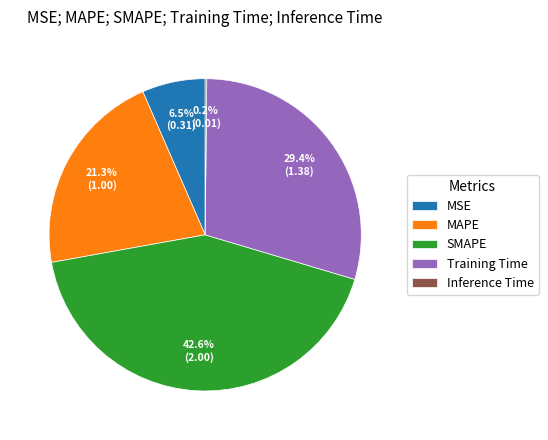

Which has a higher value, SMAPE or MAPE?

SMAPE